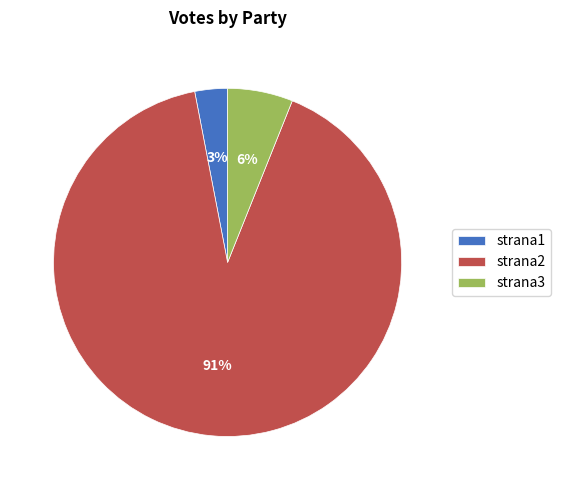

How many segments does this pie chart have?

3